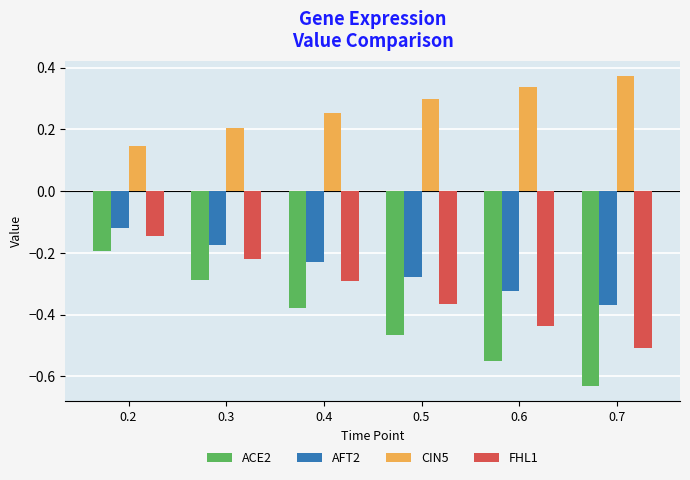

What is the spread (max minus min) of values at 0.5?

0.8